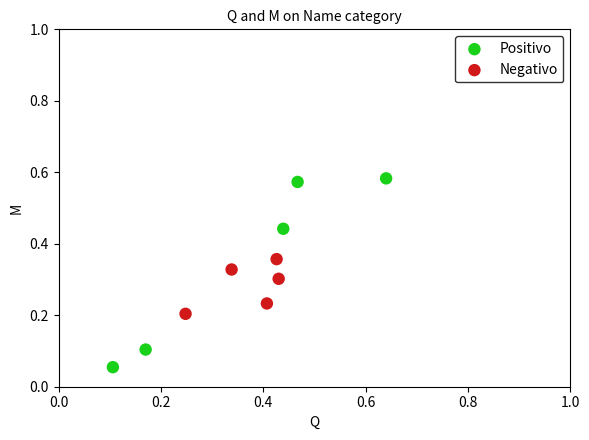

Which series contains the lowest Y value?

Positivo